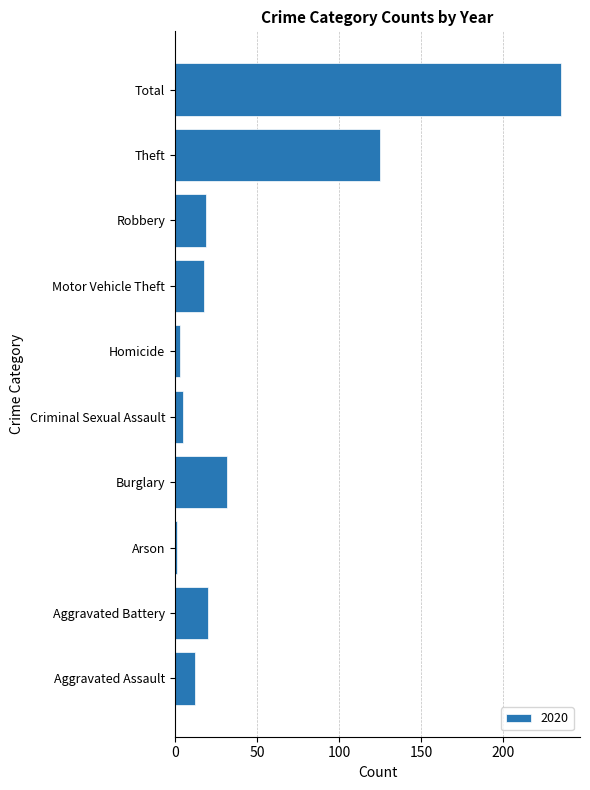

Which has a higher value, Theft or Robbery?

Theft